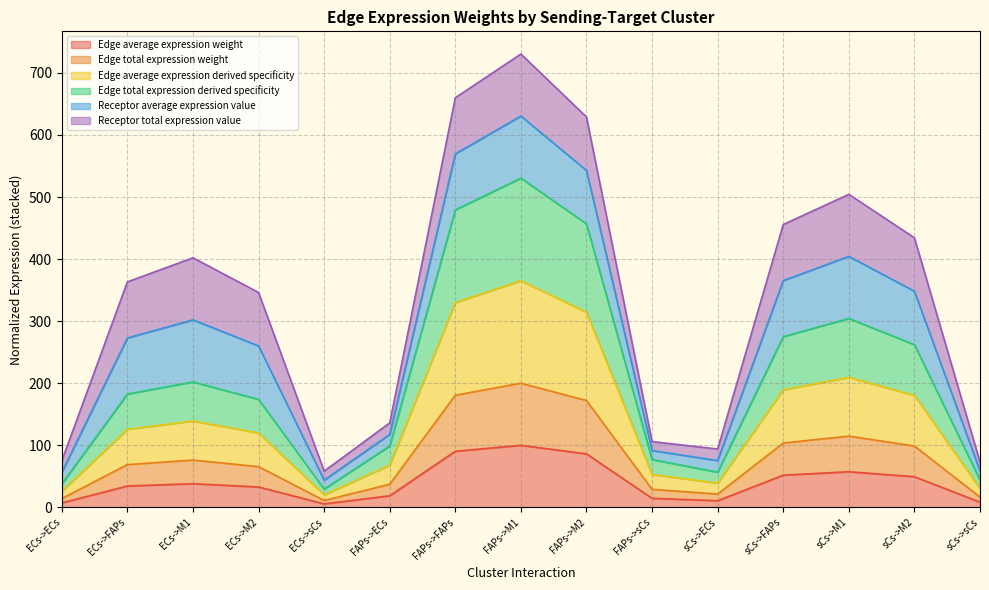

True or false: Edge total expression weight has a value of 176.4 at sCs->M2.

False